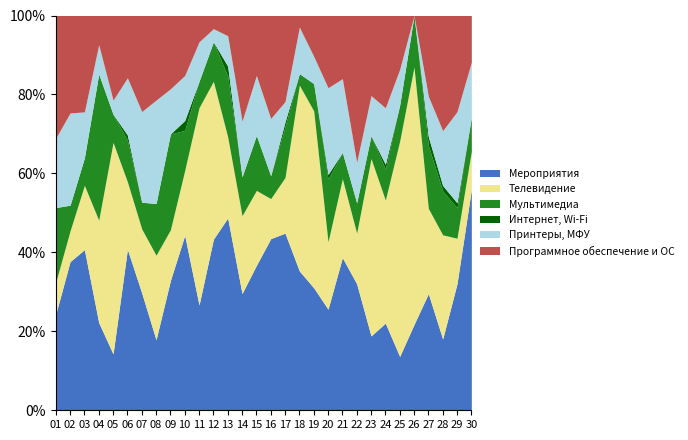

Reading left to right, list all the values displayed in this chart.

Мероприятия: 01=18	02=29	03=35	04=6	05=4	06=31	07=22	08=15	09=23	10=35	11=8	12=13	13=19	14=21	15=29	16=30	17=35	18=12	19=9	20=21	21=29	22=25	23=13	24=17	25=3	26=5	27=26	28=13	29=25	30=52
Телевидение: 01=6	02=6	03=14	04=7	05=15	06=13	07=12	08=18	09=9	10=13	11=15	12=12	13=8	14=14	15=15	16=7	17=11	18=16	19=13	20=14	21=15	22=10	23=31	24=24	25=12	26=15	27=19	28=19	29=9	30=9
Мультимедиа: 01=14	02=5	03=6	04=10	05=2	06=8	07=5	08=11	09=17	10=8	11=2	12=3	13=6	14=7	15=11	16=4	17=10	18=1	19=2	20=13	21=5	22=6	23=4	24=6	25=2	26=3	27=14	28=8	29=6	30=8
Интернет, Wi-Fi: 01=0	02=0	03=0	04=0	05=0	06=1	07=0	08=0	09=0	10=2	11=0	12=0	13=1	14=0	15=0	16=0	17=1	18=0	19=0	20=1	21=0	22=0	23=0	24=1	25=0	26=0	27=2	28=1	29=1	30=0
Принтеры, МФУ: 01=13	02=18	03=10	04=2	05=1	06=11	07=17	08=22	09=8	10=9	11=3	12=1	13=3	14=10	15=12	16=10	17=4	18=4	19=2	20=18	21=14	22=8	23=7	24=11	25=2	26=0	27=9	28=10	29=18	30=13
Программное обеспечение и ОС: 01=23	02=19	03=21	04=2	05=6	06=12	07=18	08=18	09=13	10=12	11=2	12=1	13=2	14=19	15=12	16=18	17=17	18=1	19=3	20=15	21=12	22=29	23=14	24=18	25=3	26=0	27=18	28=21	29=19	30=11